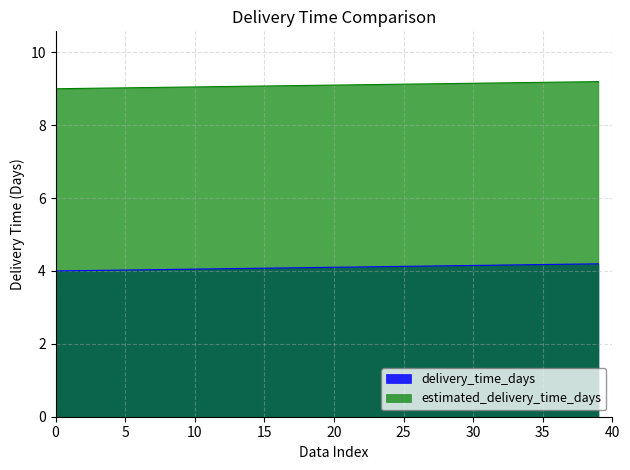

What is the value of the delivery_time_days point at the 27th from the left?

4.1